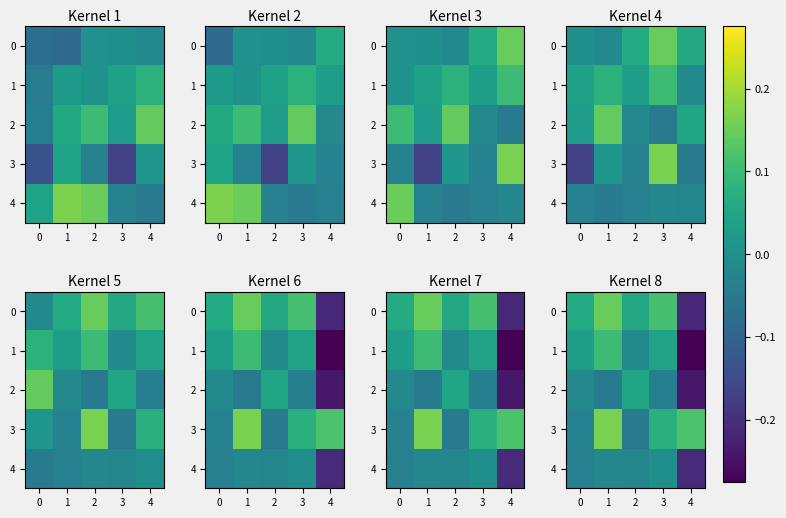

Is the value of 1 at 4 greater than the value of 4 at 4?

No